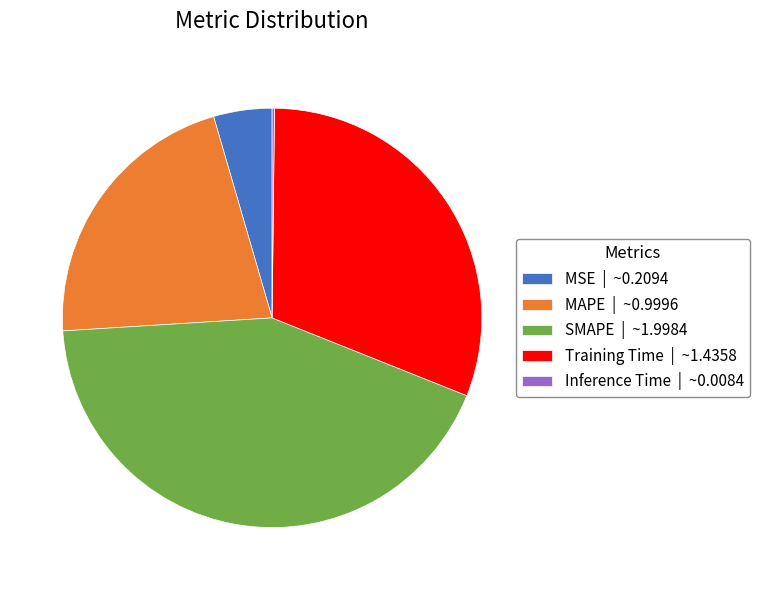

The SMAPE | ~1.9984 slice represents 43% of the pie. True or false?

True